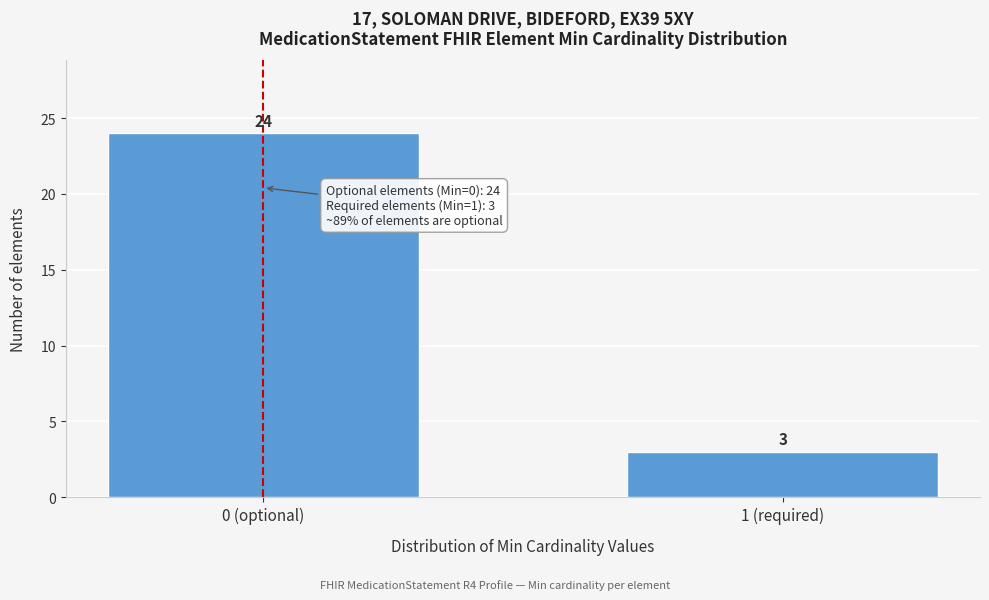

Reading right to left, what are all the values shown in this chart?

3	24